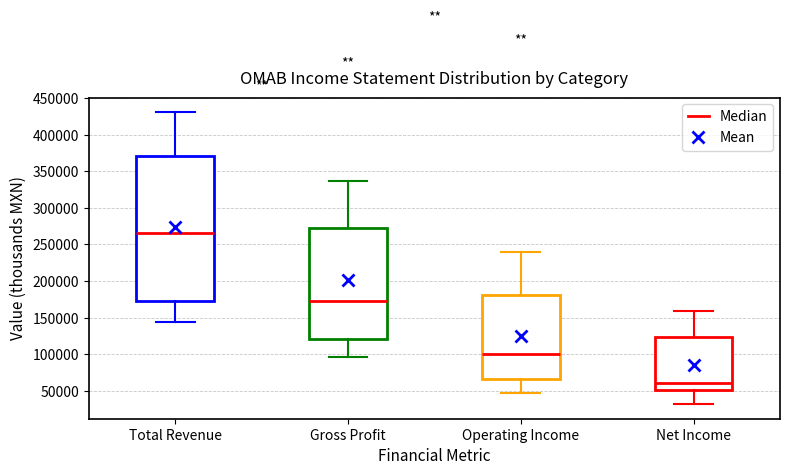

Where is the upper edge of the box for Total Revenue on the y-axis? The values are not printed on the chart, so give them approximately, as read against the axis.

370000